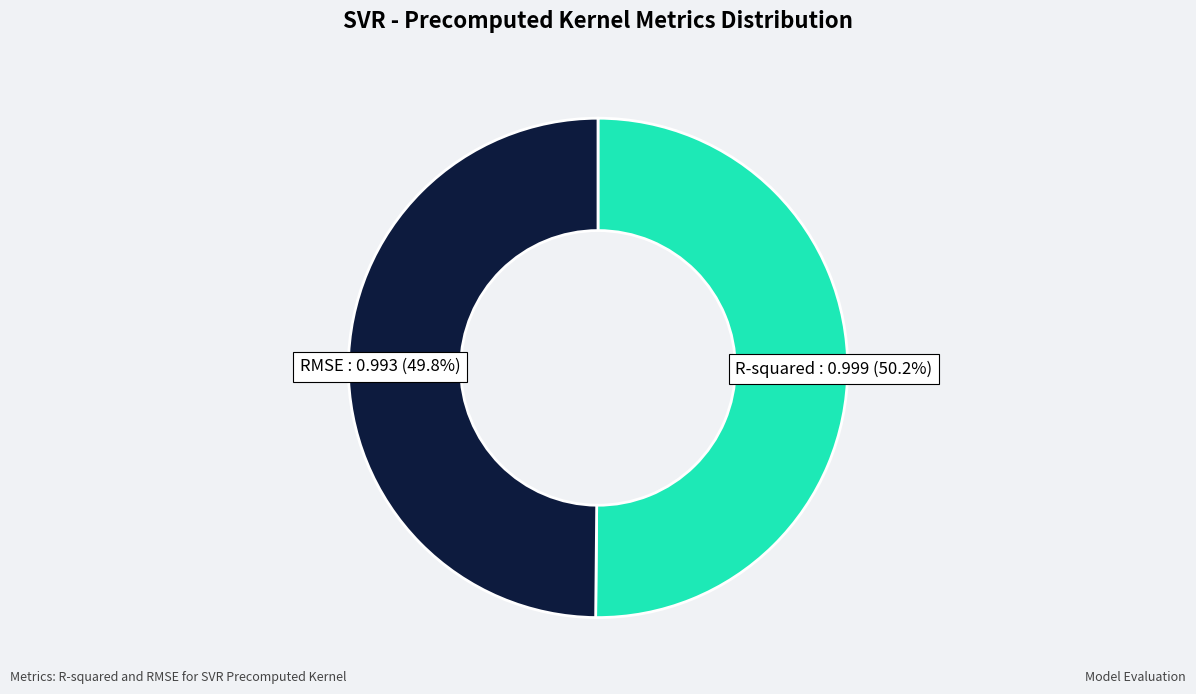

To the nearest percent, what is the average slice percentage?

50%